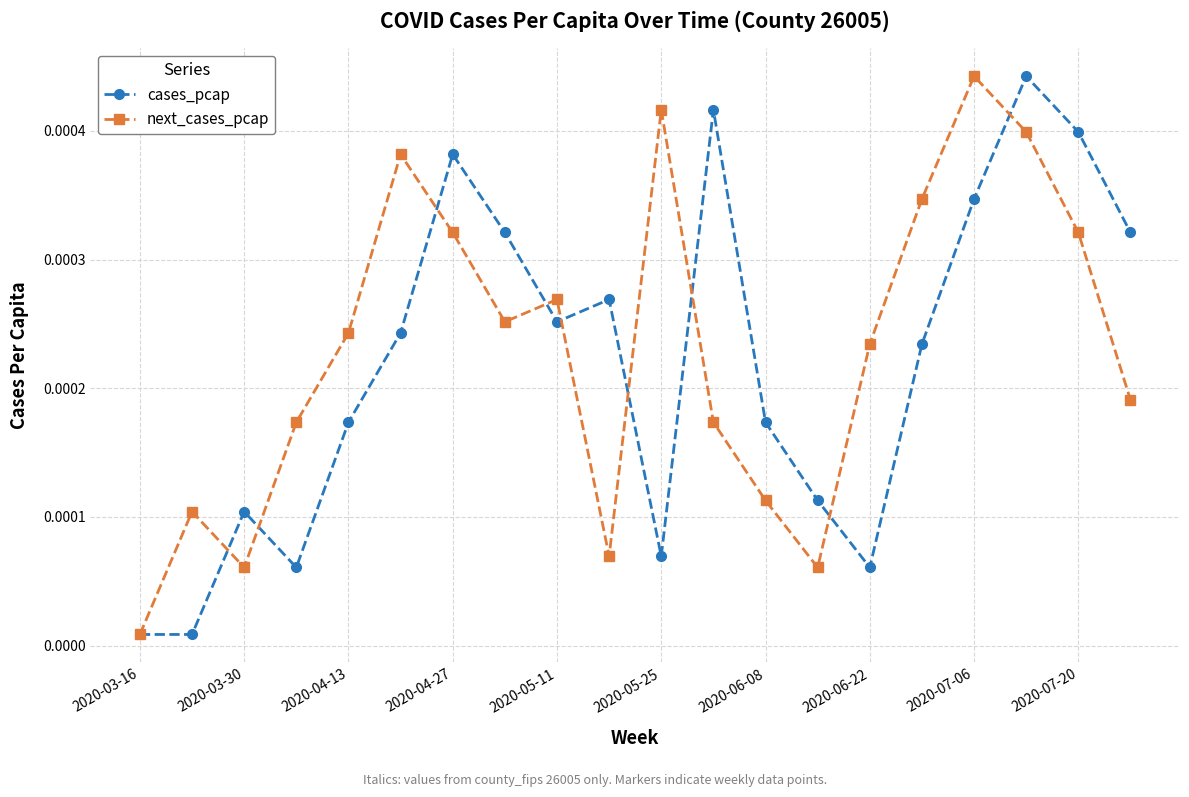

In cases_pcap, how many points are higher than both neighbors (excluding endpoints)?

5